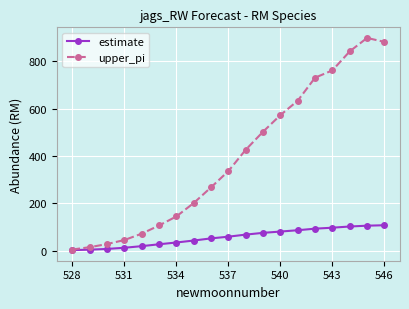

Does the chart have visible grid lines?

Yes